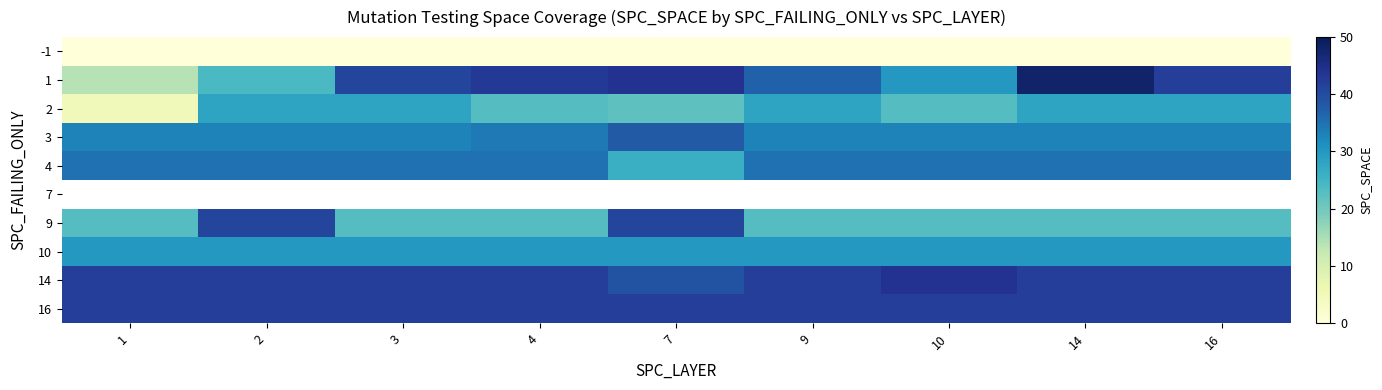

Is it true that 3 equals 18.4 at 16?

False